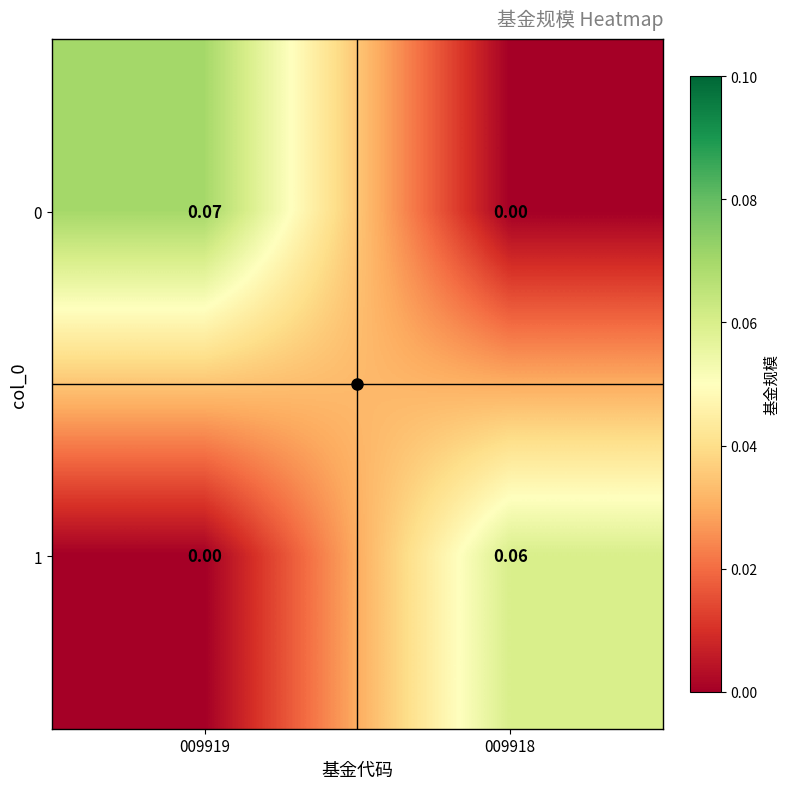

At how many categories does at least one series exceed 0?

2